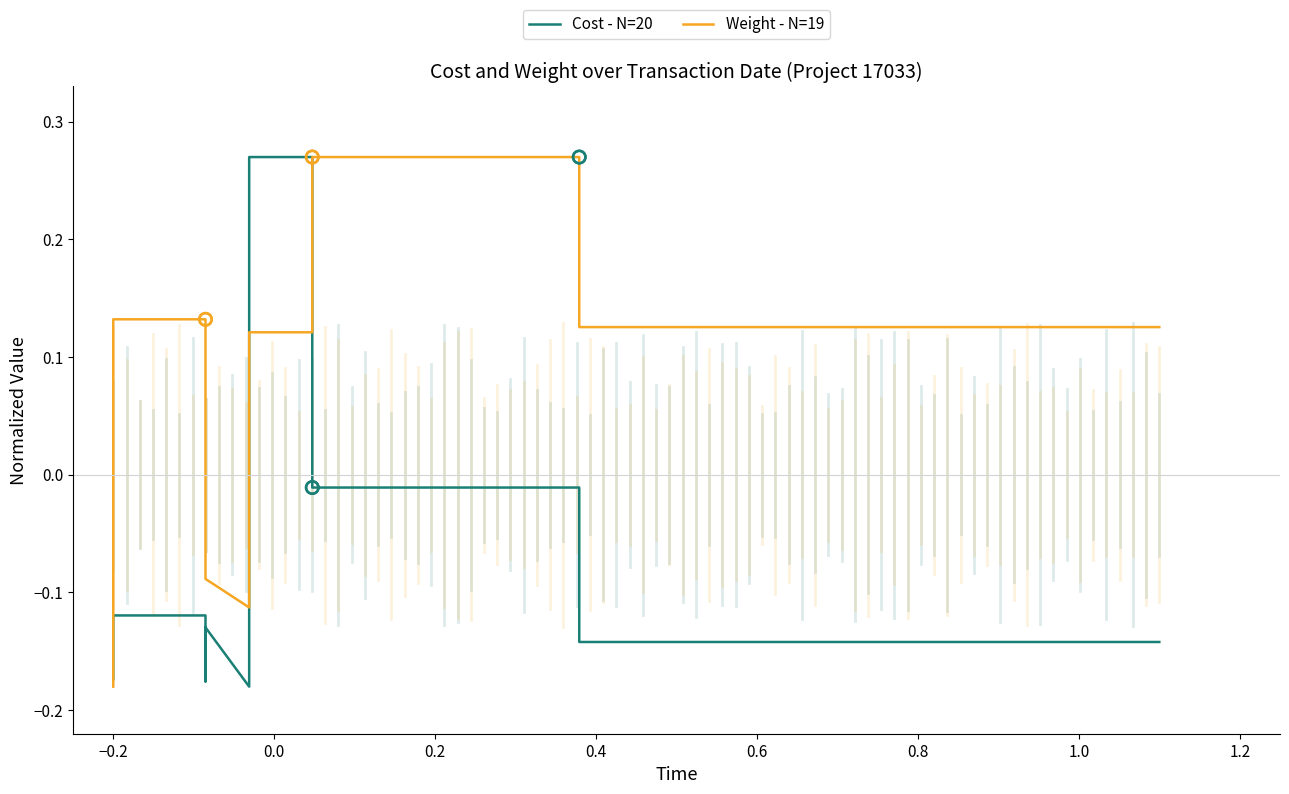

At how many categories does at least one series exceed 0?

10